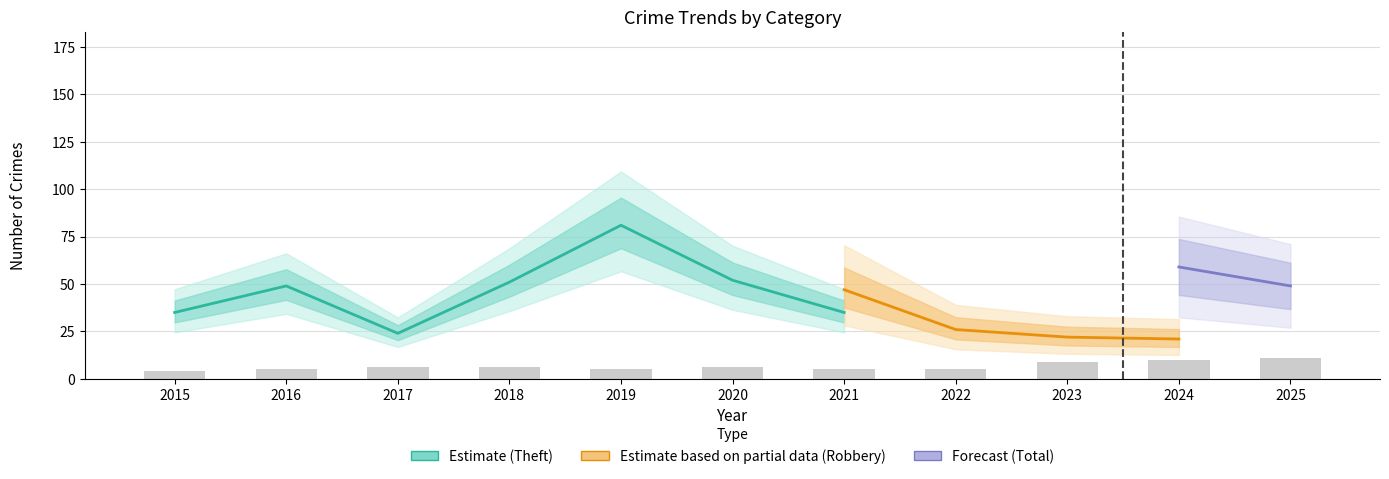

Which has a higher value, 2015 or 2018?

2018